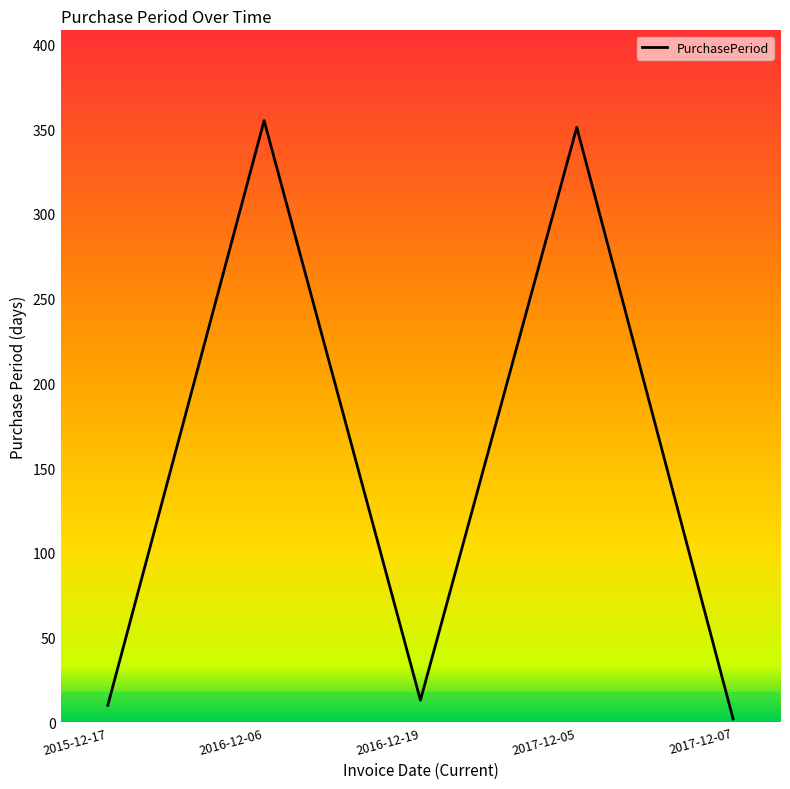

Between 2017-12-05 and 2015-12-17, which is larger?

2017-12-05